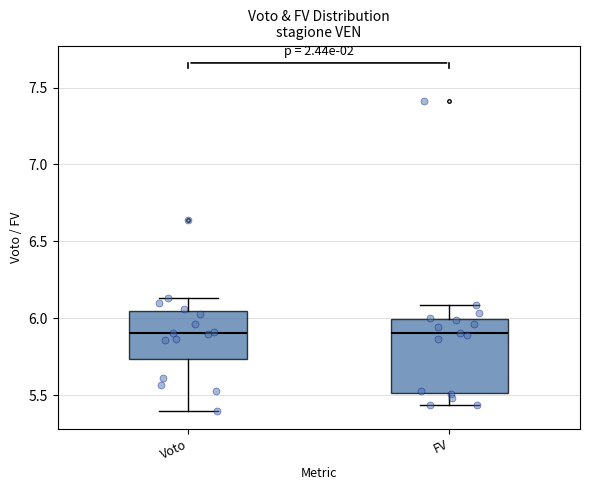

Reading left to right, read every box against the y-axis: the position of its median line, the range the box covers, and the ends of its whiskers. The values are not printed on the chart, so give them approximately, as read against the axis.

Voto: median 5.90, box 5.75 to 6.05, whiskers 5.40 to 6.15
FV: median 5.90, box 5.50 to 6.00, whiskers 5.45 to 6.10